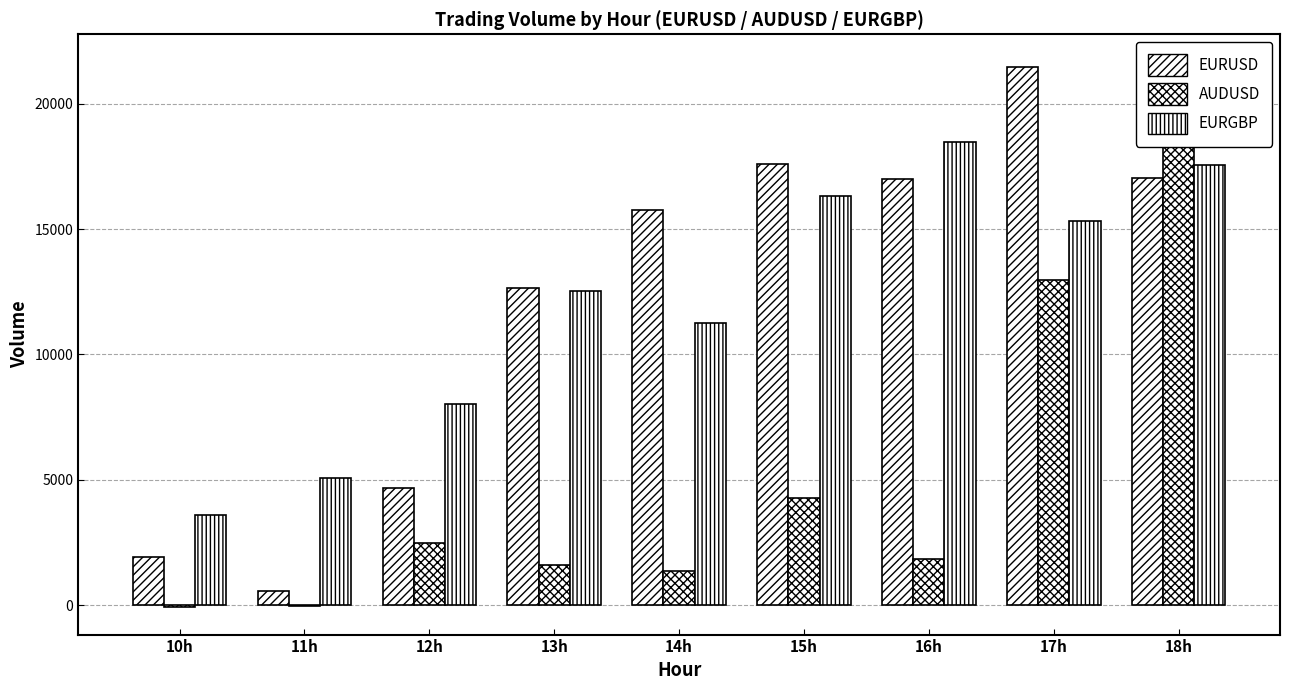

List the series in order of their peak value, lowest first.

EURGBP, EURUSD, AUDUSD